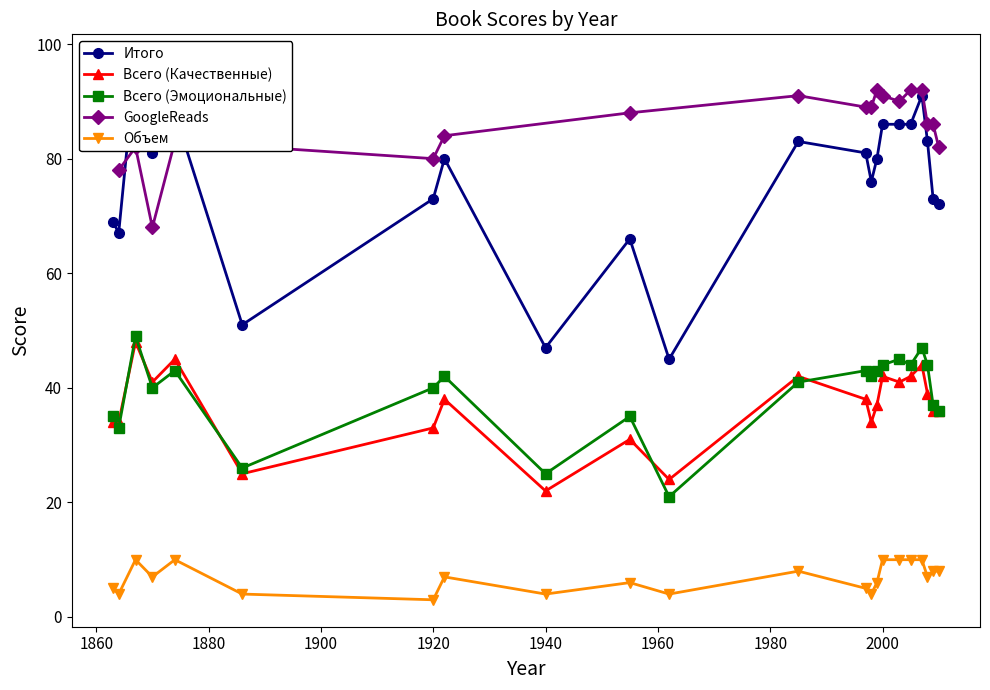

True or false: Всего (Качественные) and Объем cross at least once.

False